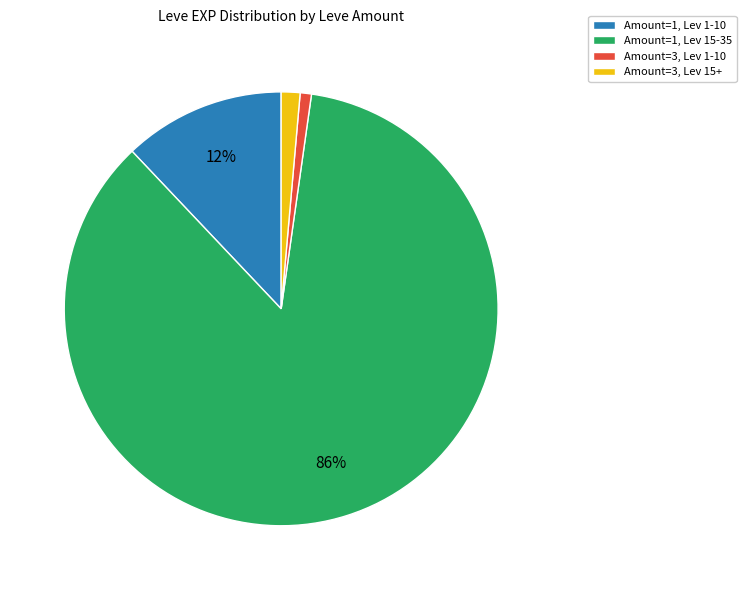

Is it true that Amount=1, Lev 15-35 is 79% of the pie?

False